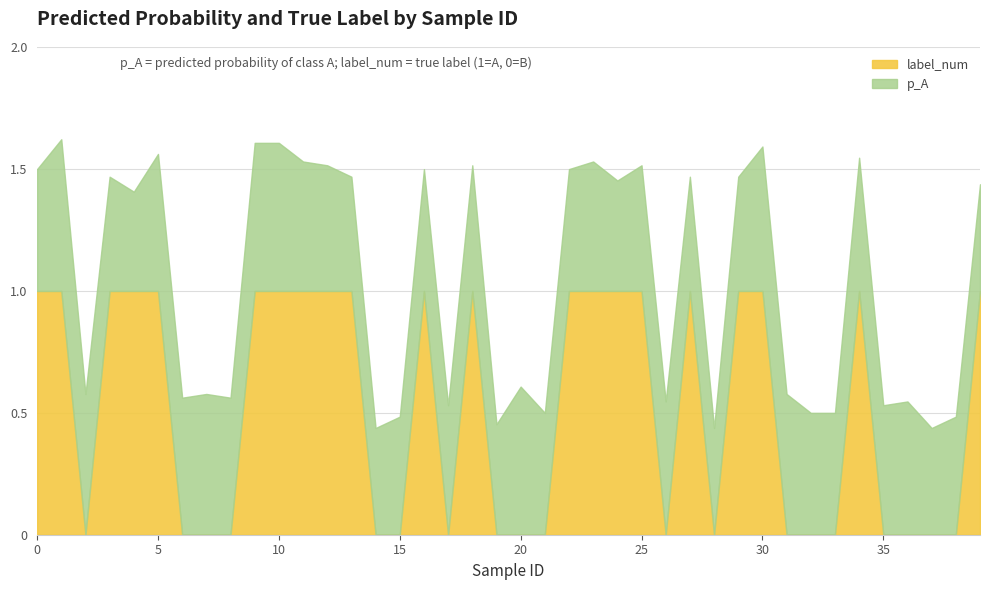

Reading left to right, transcribe all the data shown in this chart.

p_A: 0.5	0.6	0.6	0.5	0.4	0.6	0.6	0.6	0.6	0.6	0.6	0.5	0.5	0.5	0.4	0.5	0.5	0.5	0.5	0.5	0.6	0.5	0.5	0.5	0.5	0.5	0.5	0.5	0.4	0.5	0.6	0.6	0.5	0.5	0.5	0.5	0.5	0.4	0.5	0.4
label_num: 1.0	1.0	0.0	1.0	1.0	1.0	0.0	0.0	0.0	1.0	1.0	1.0	1.0	1.0	0.0	0.0	1.0	0.0	1.0	0.0	0.0	0.0	1.0	1.0	1.0	1.0	0.0	1.0	0.0	1.0	1.0	0.0	0.0	0.0	1.0	0.0	0.0	0.0	0.0	1.0